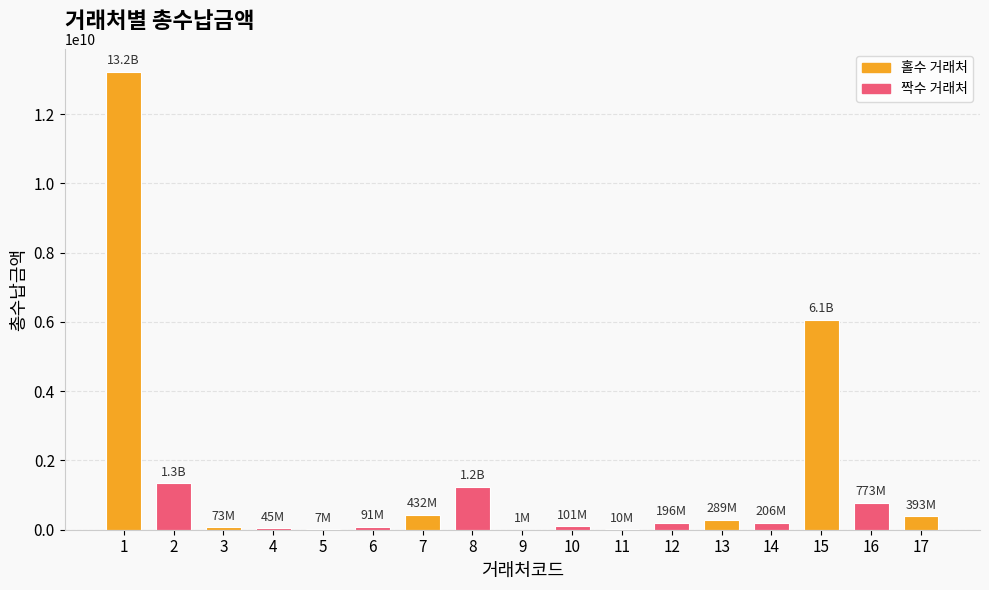

Is it true that the value at 2 is 1341260690?

True